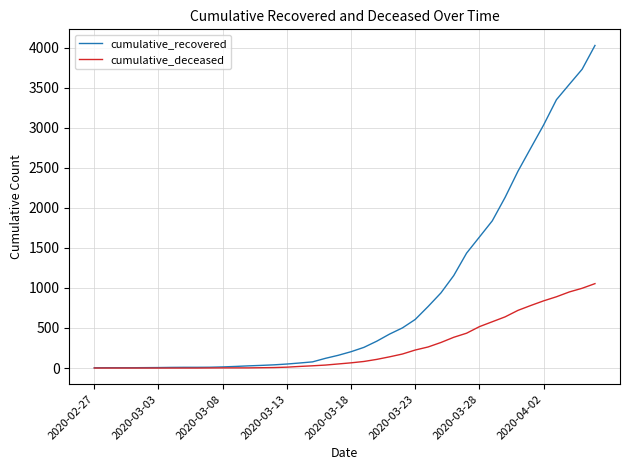

What is the maximum value for cumulative_recovered?

4028